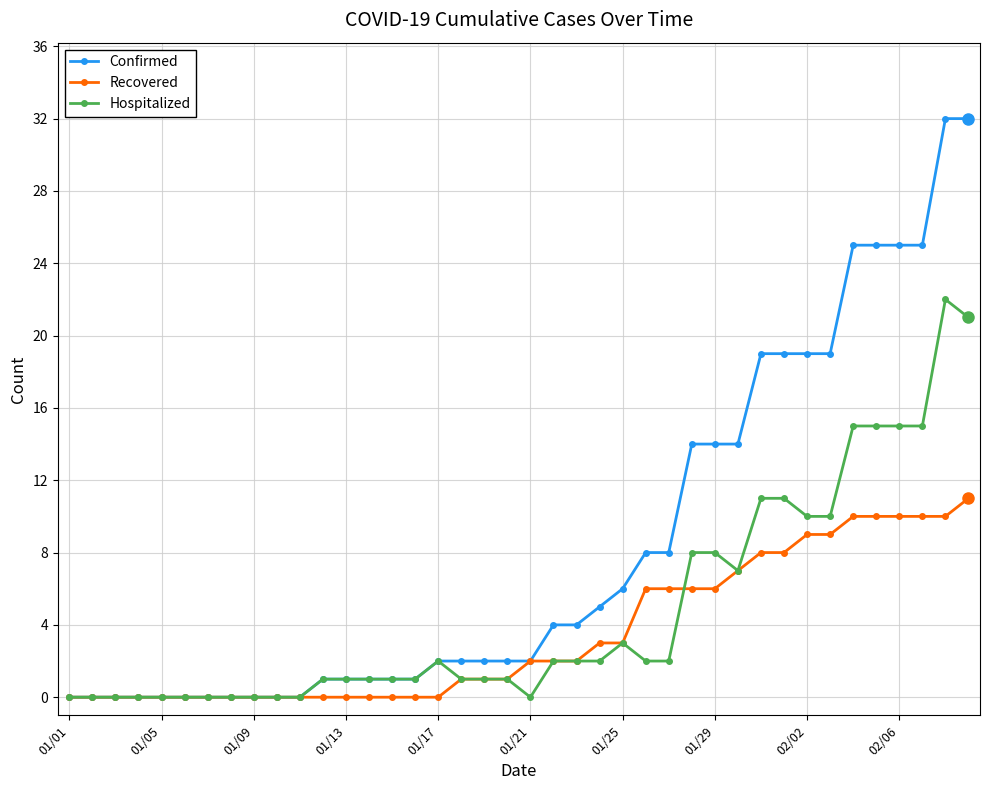

What is the highest value of the Confirmed series?

32